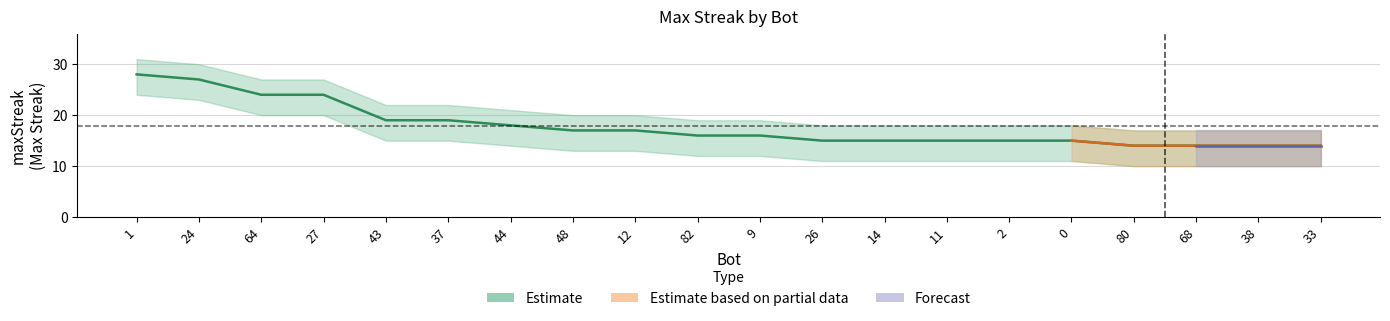

At how many categories does at least one series exceed 18?

11